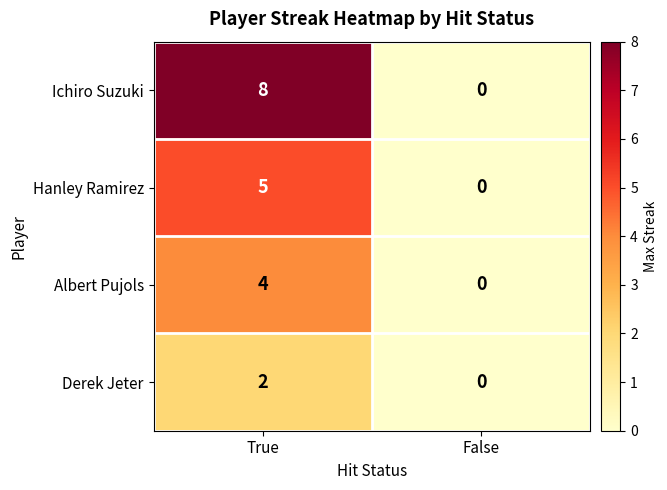

Count the number of categories in the chart.

2